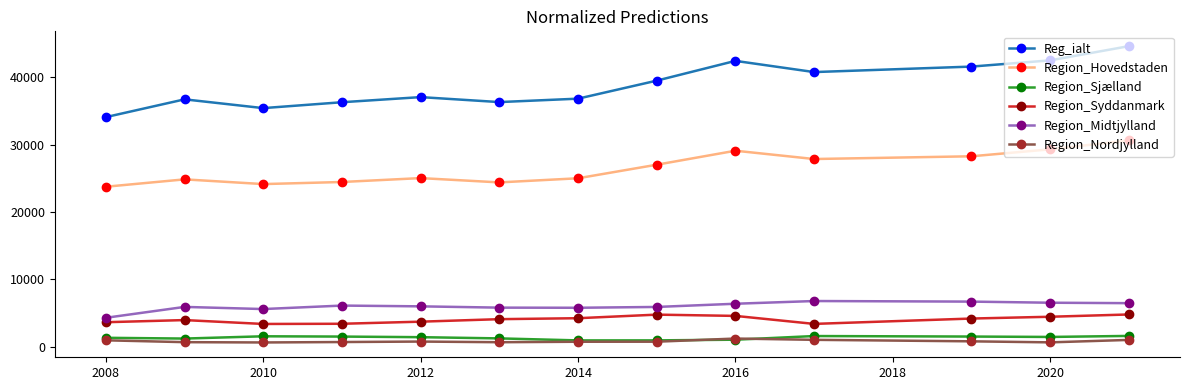

Which series has the largest total across all categories?

Reg_ialt